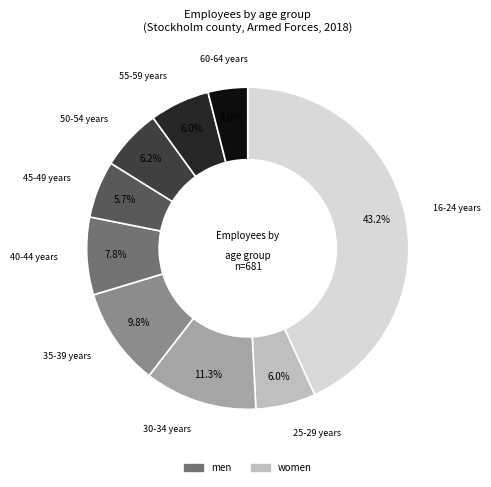

How many segments does this pie chart have?

9